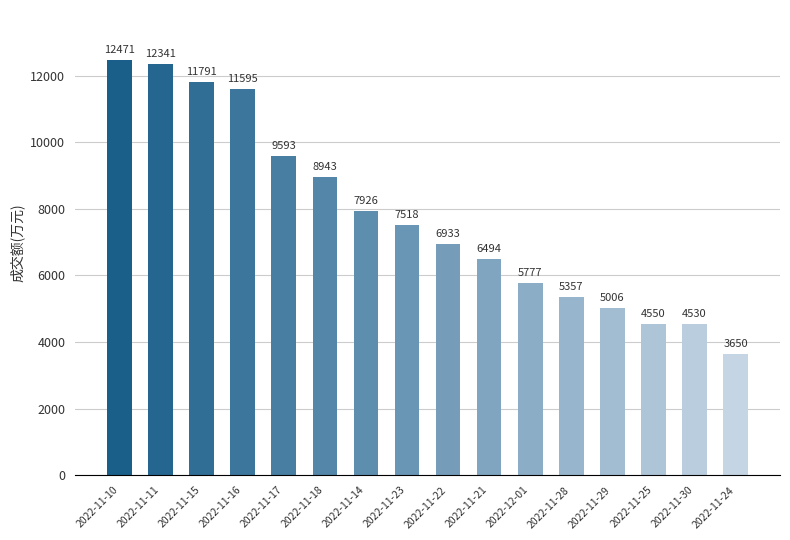

The chart shows a value of 760 at 2022-11-24. True or false?

False